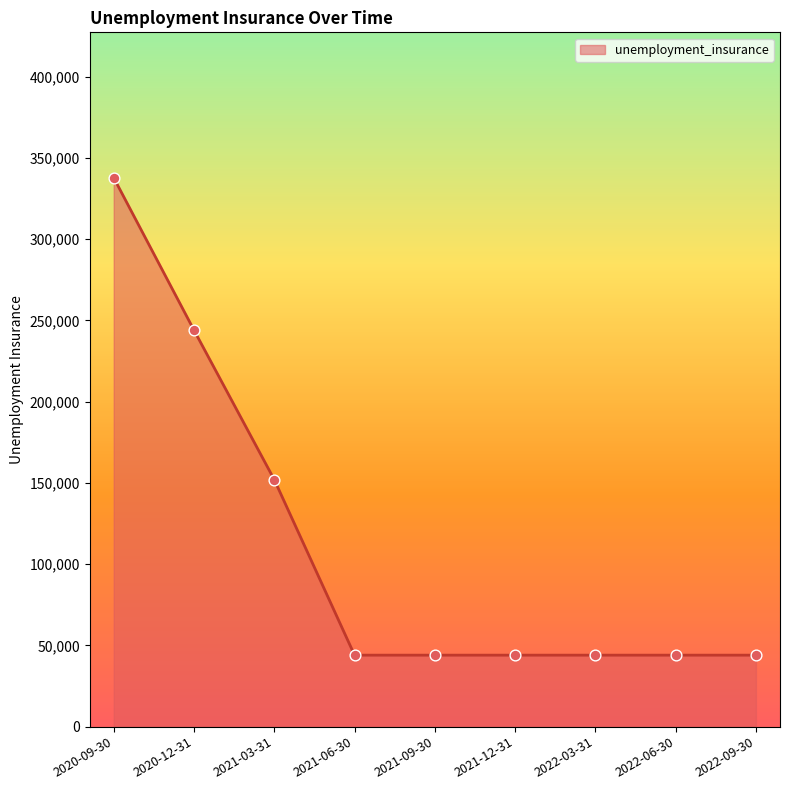

Between 2020-09-30 and 2021-03-31, which is larger?

2020-09-30